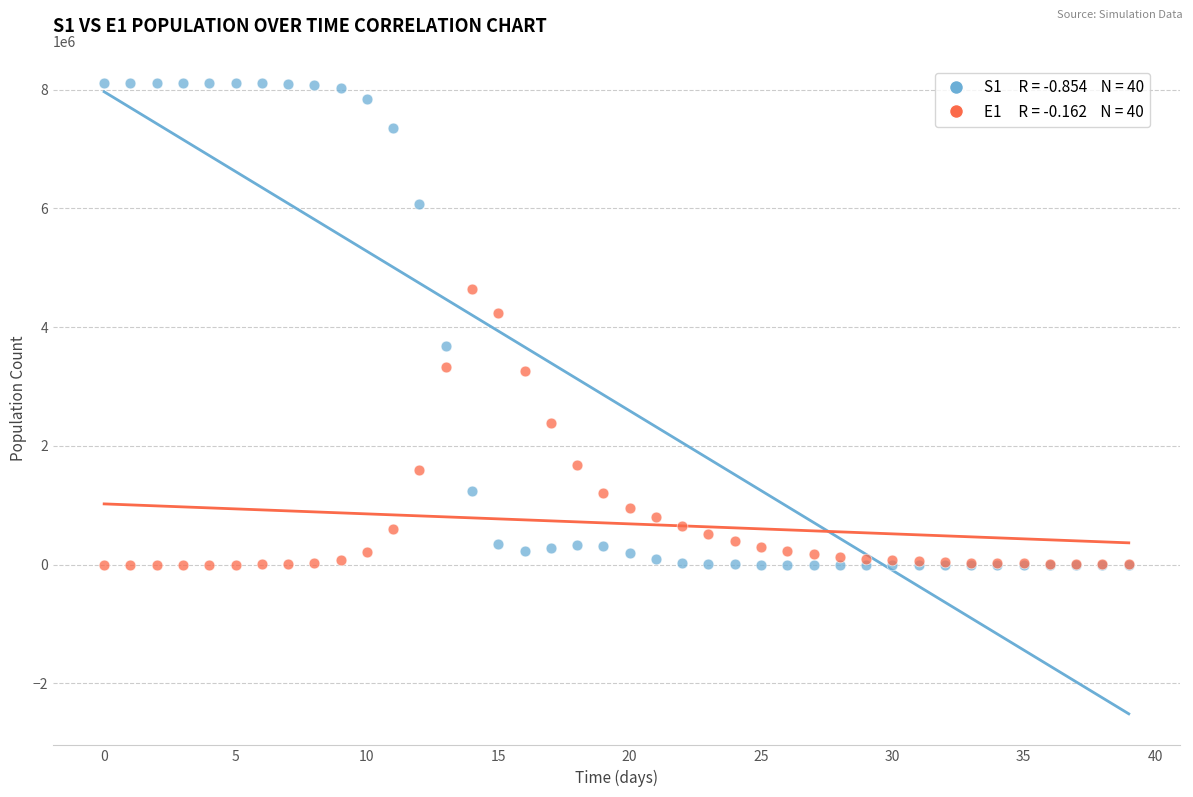

Across all series, what Y value is closest to 4057134?

4238902.5